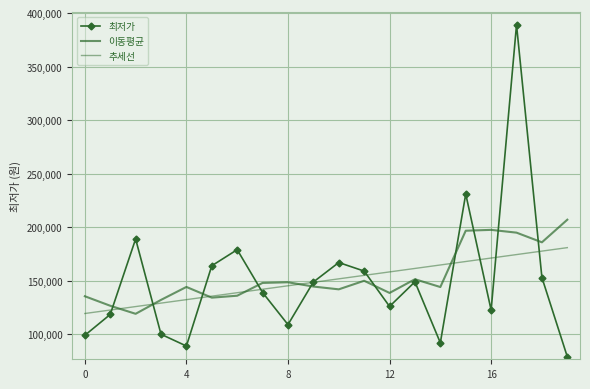

True or false: 추세선 has more than 0 interior local peaks.

False